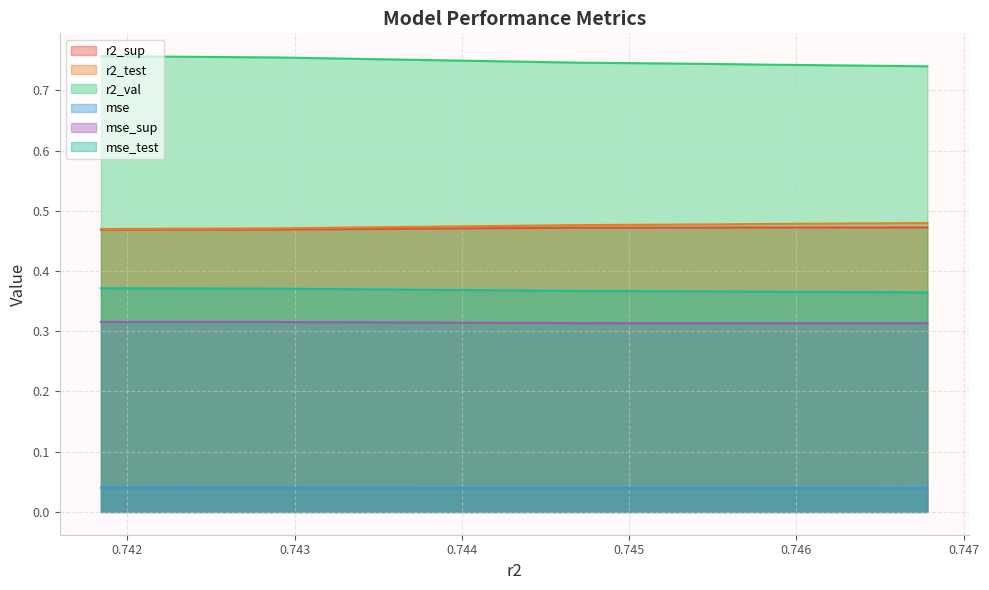

List the series in order of their peak value, lowest first.

mse, mse_sup, mse_test, r2_sup, r2_test, r2_val